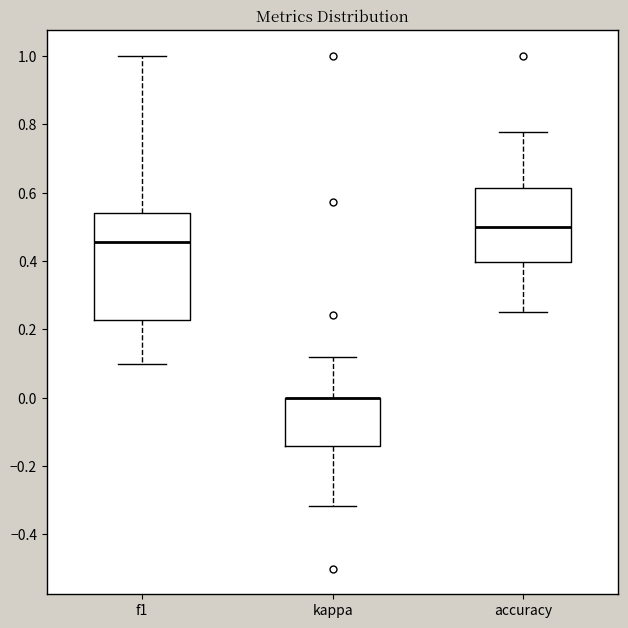

Reading left to right, transcribe this box plot: for each box, give where its median line is, the range the box spans, and where its two whiskers end, as read against the y-axis. The values are not printed on the chart, so give them approximately, as read against the axis.

f1: median 0.46, box 0.22 to 0.54, whiskers 0.10 to 1.00
kappa: median 0.00 (drawn on the box's upper edge), box -0.14 to 0.00, whiskers -0.32 to 0.12
accuracy: median 0.50, box 0.40 to 0.62, whiskers 0.26 to 0.78